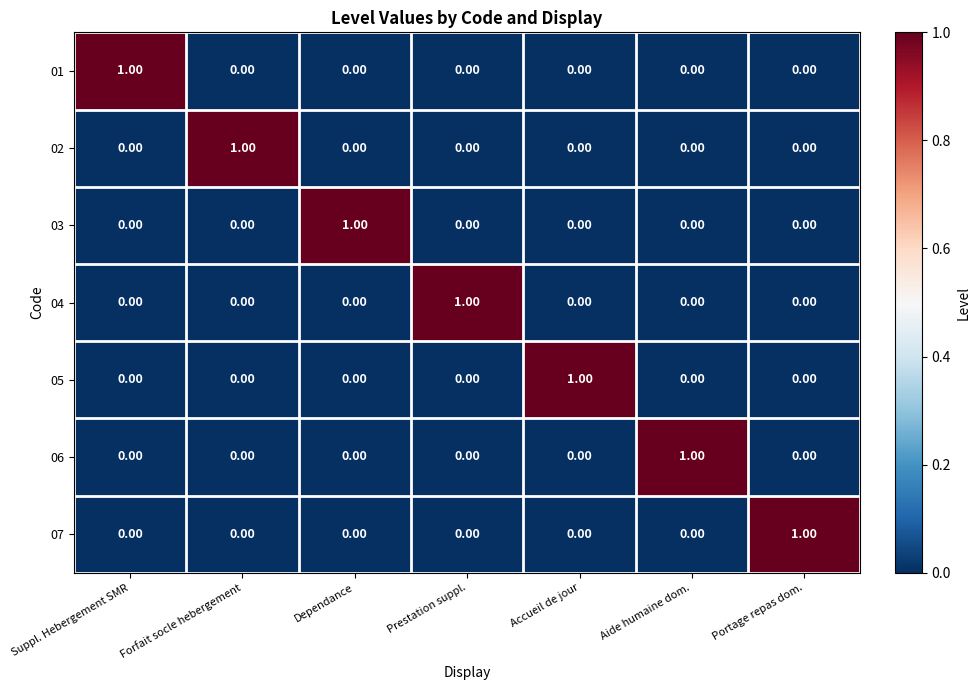

At how many categories does at least one series exceed 0?

7